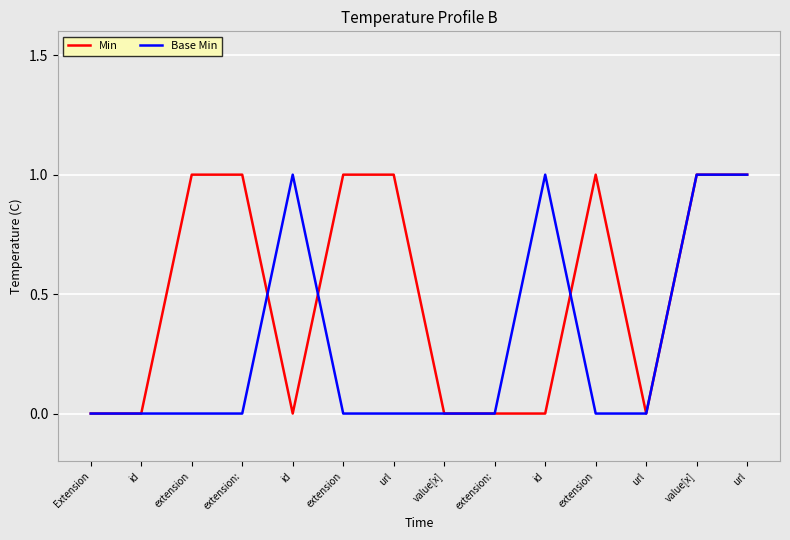

At which label does Min reach its peak?

extension